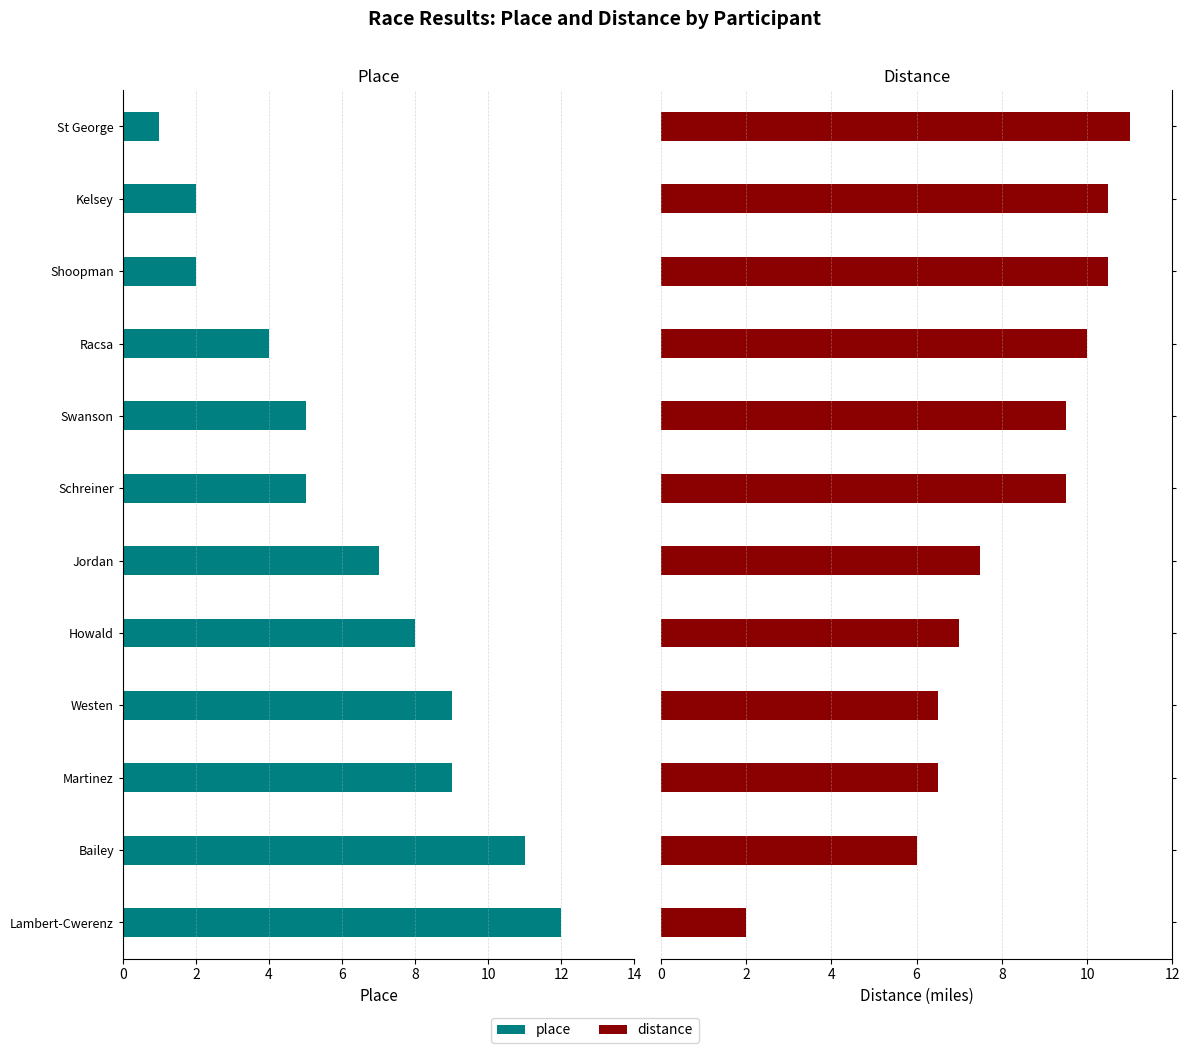

What are all the series names shown in the legend?

place, distance